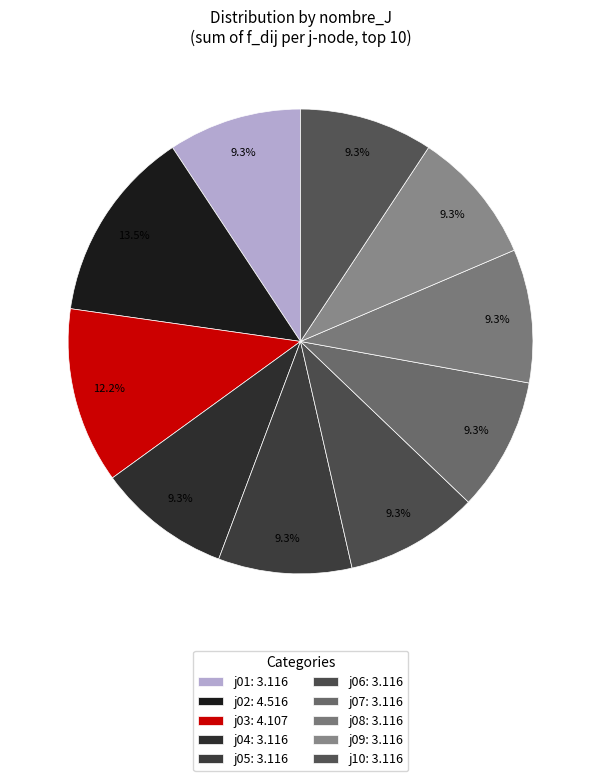

Is there any slice that represents more than half of the pie?

No